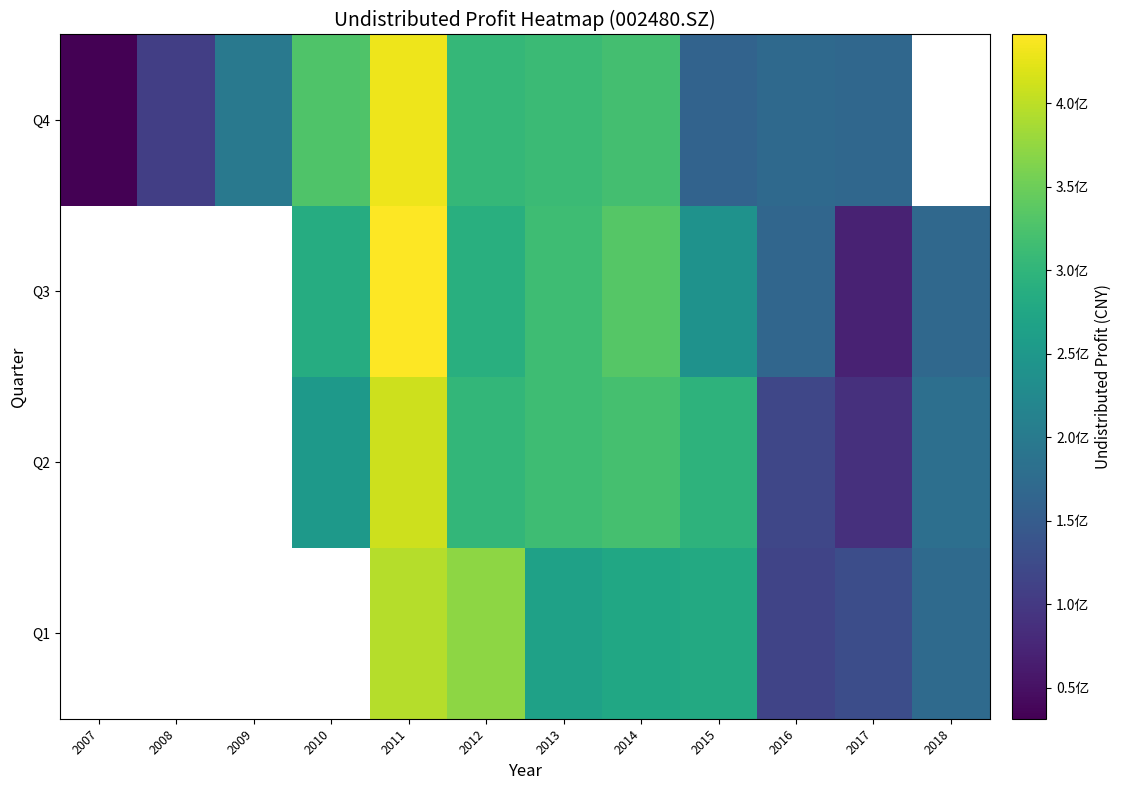

How many values in the Q4 series are below 304846963?

6